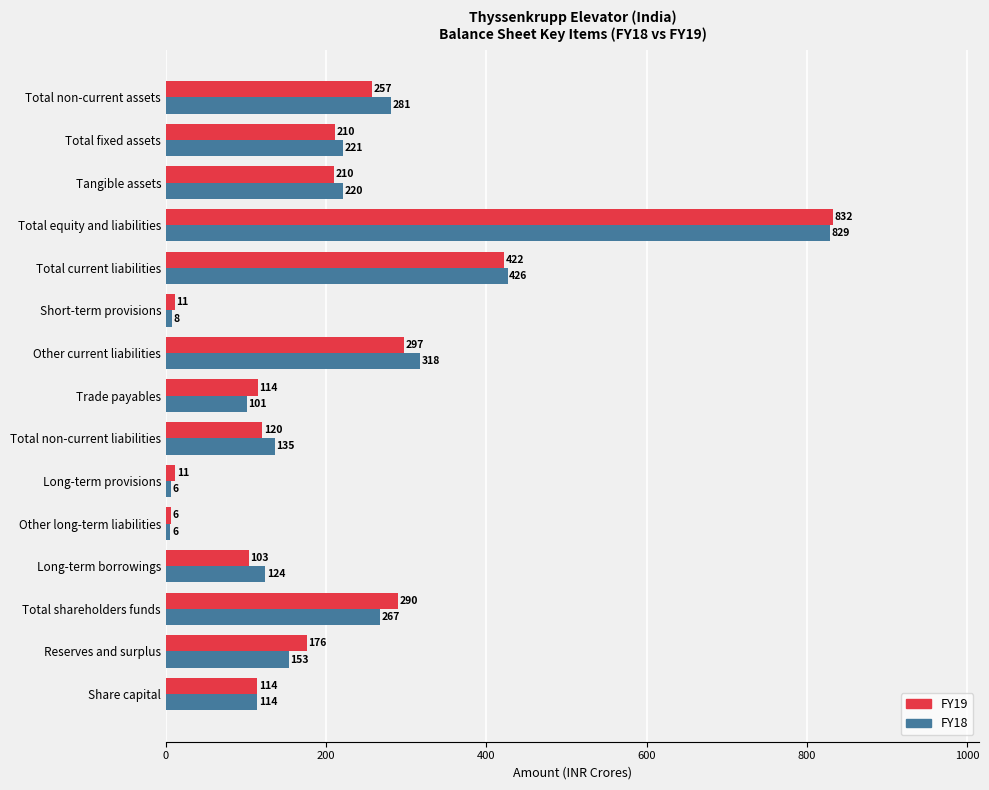

True or false: FY18 has a value of 170.9 at Other current liabilities.

False